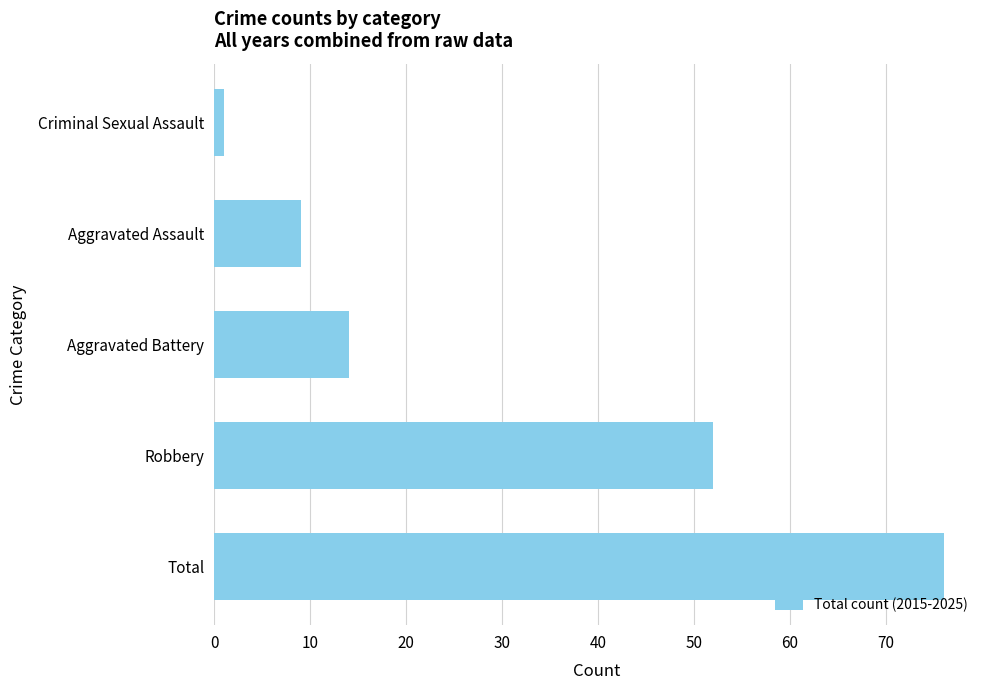

How many bars are there in total?

5